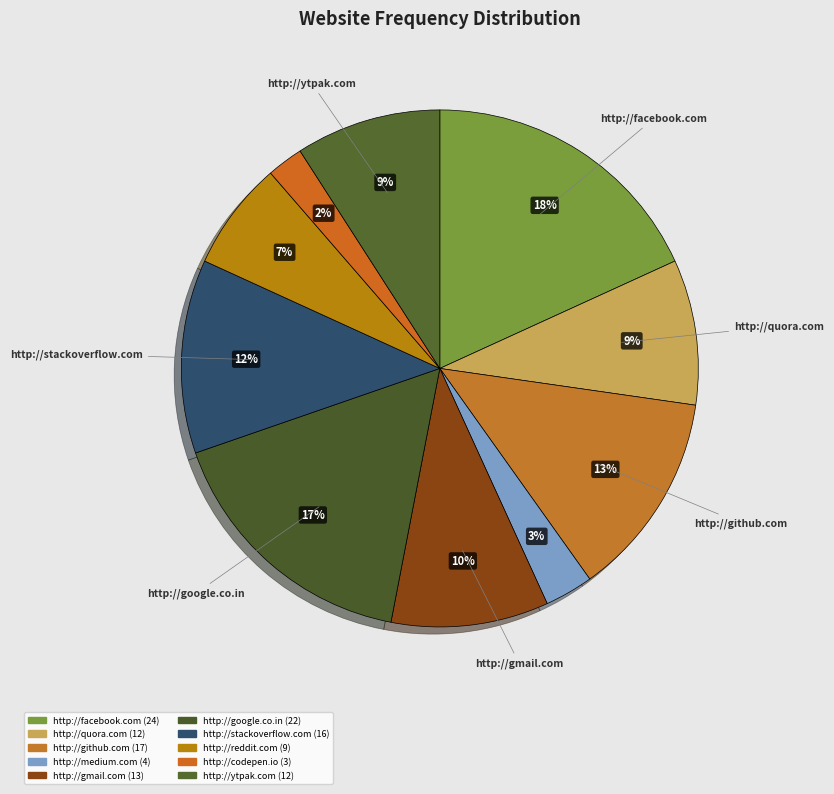

How many slices are in this pie chart?

10